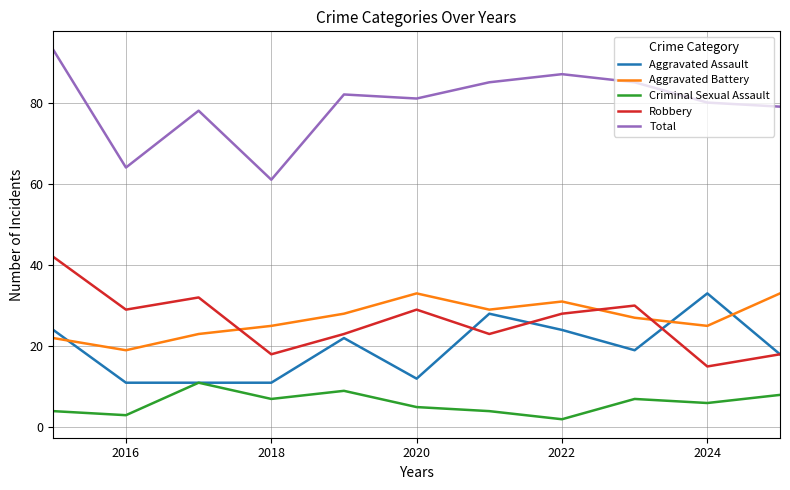

What is the minimum value shown in the chart?

2